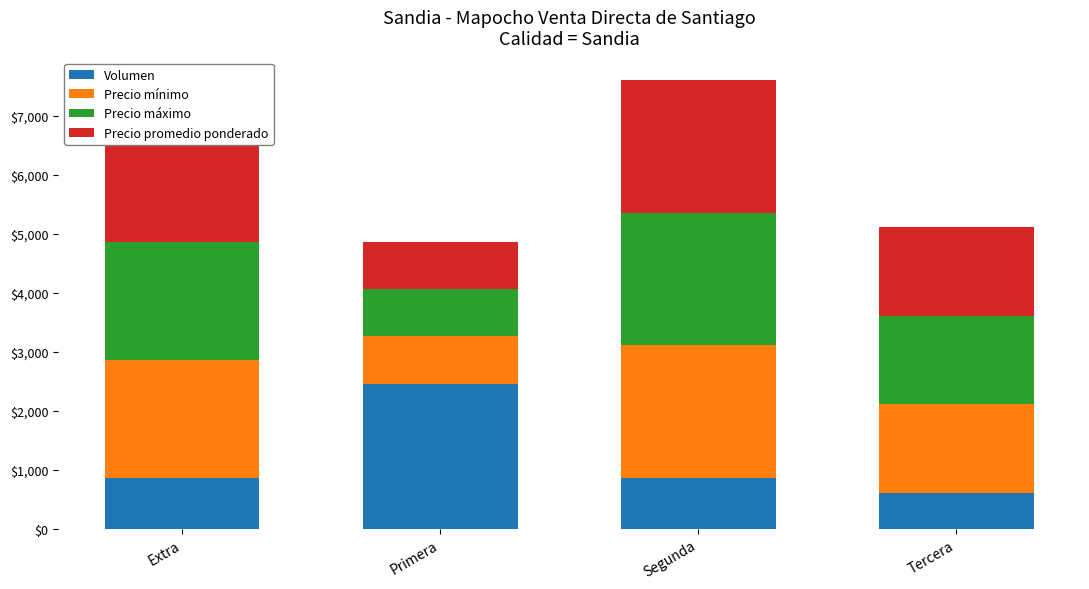

What is the sum of all Volumen values?

4790